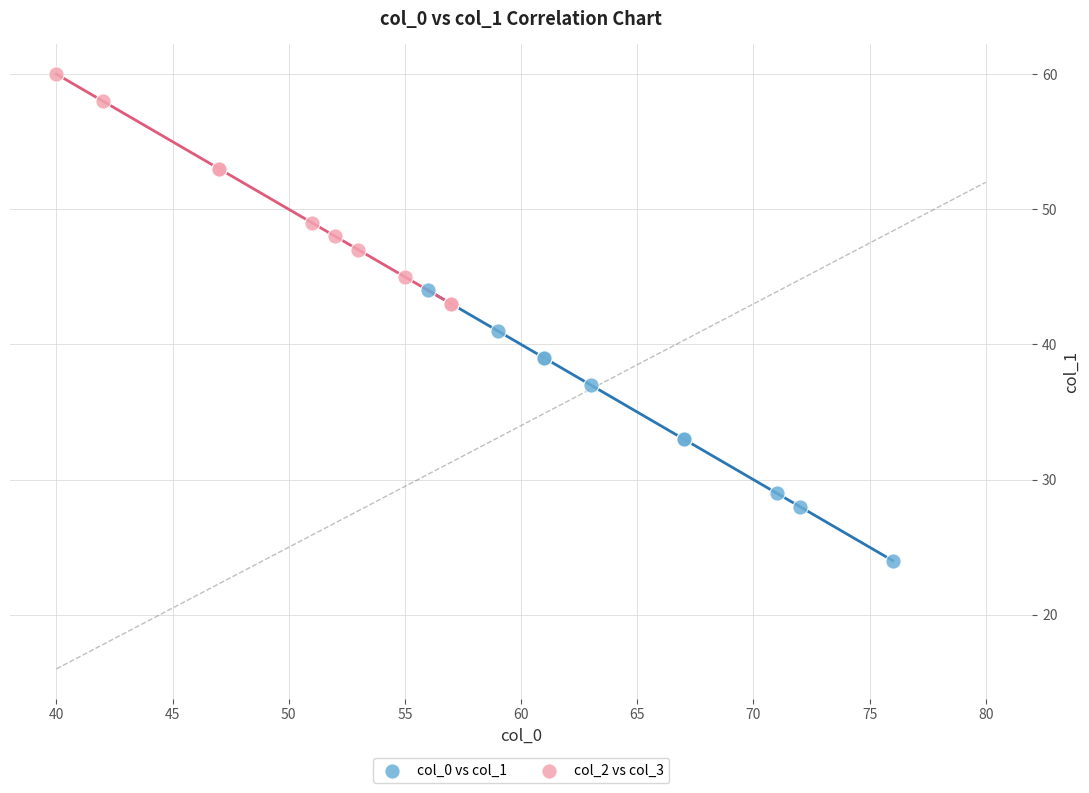

Which series has the widest spread of Y values?

col_0 vs col_1